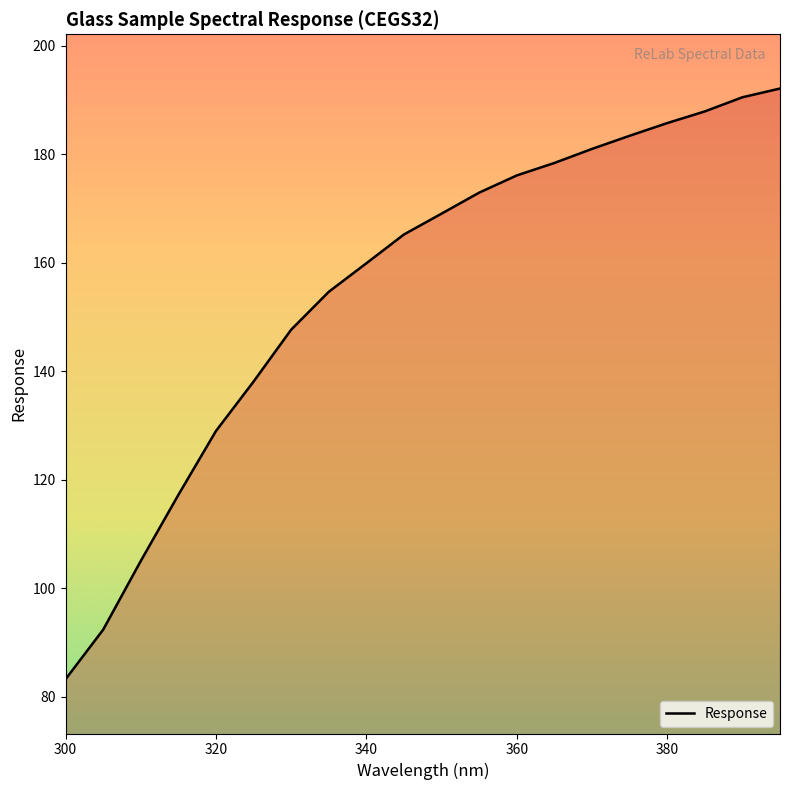

What is the smallest value displayed?

83.2